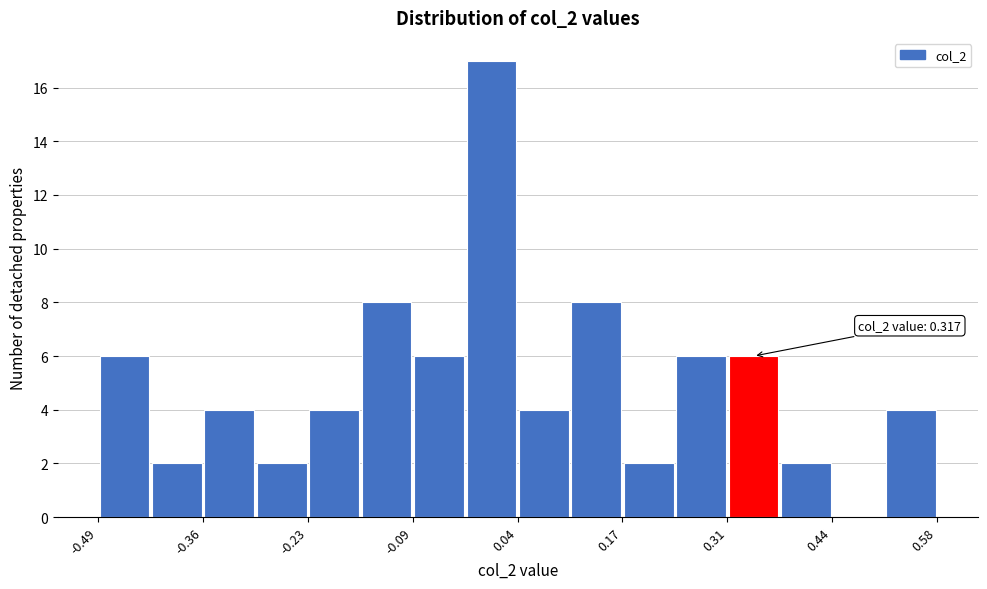

Around what value on the x-axis is the tallest bar? Give the approximate position of its centre, as read against the axis.

0.00